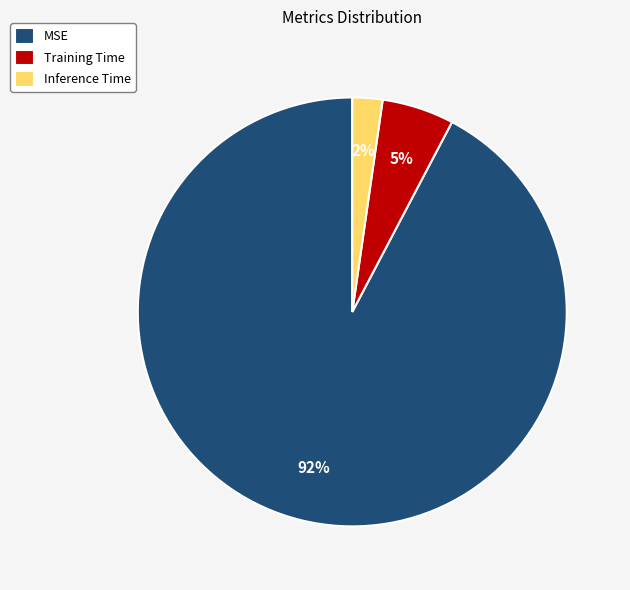

Is Training Time the majority of the pie?

No